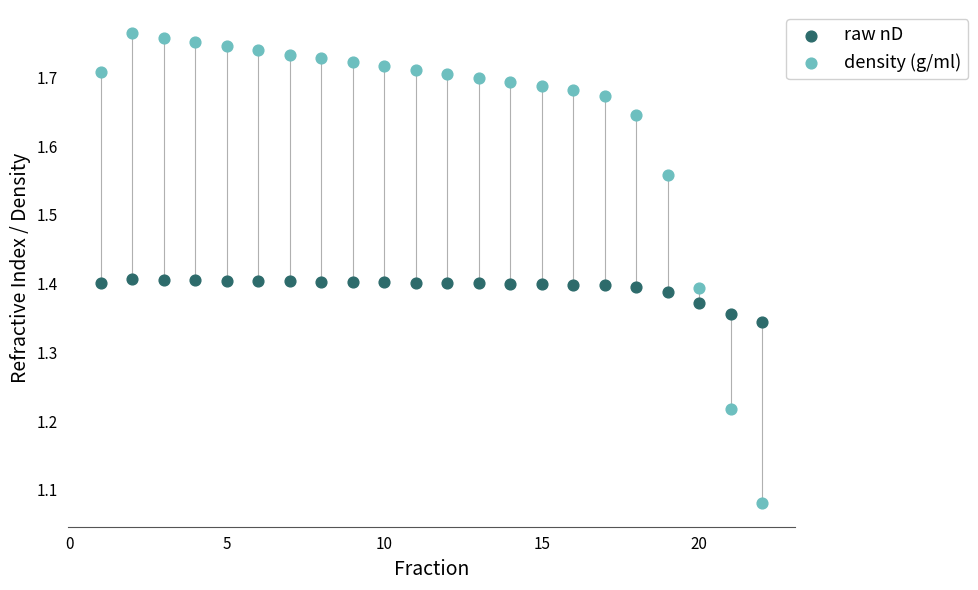

Which series contains the lowest Y value?

density (g/ml)